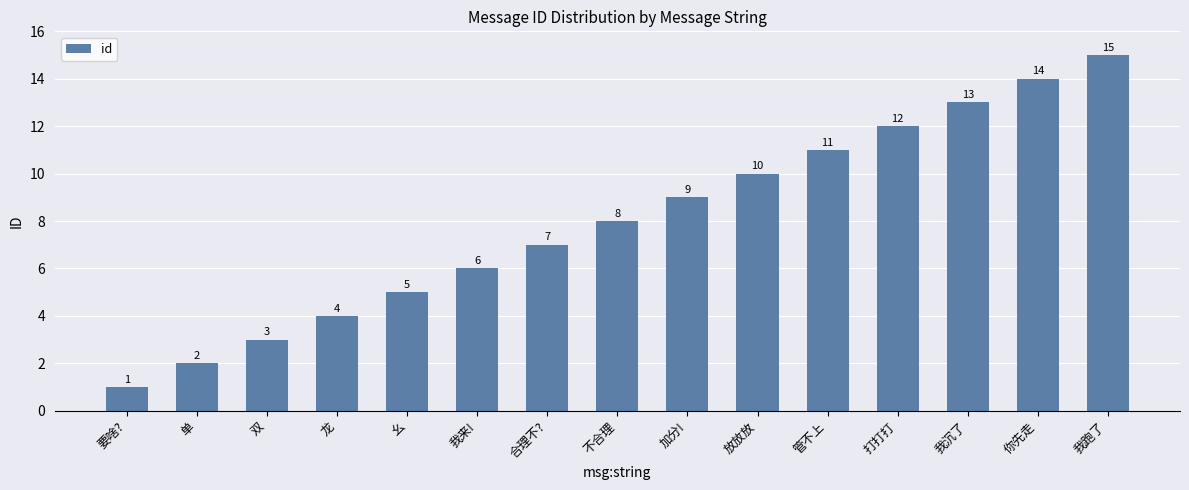

What is the label of the 4th bar from the right?

打打打